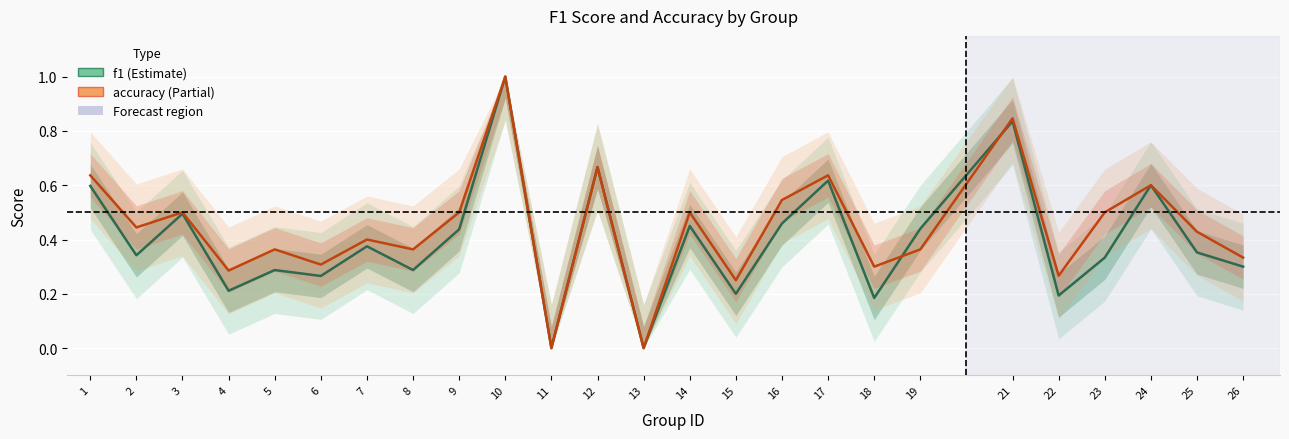

What is the total value across all series at 19?

0.8